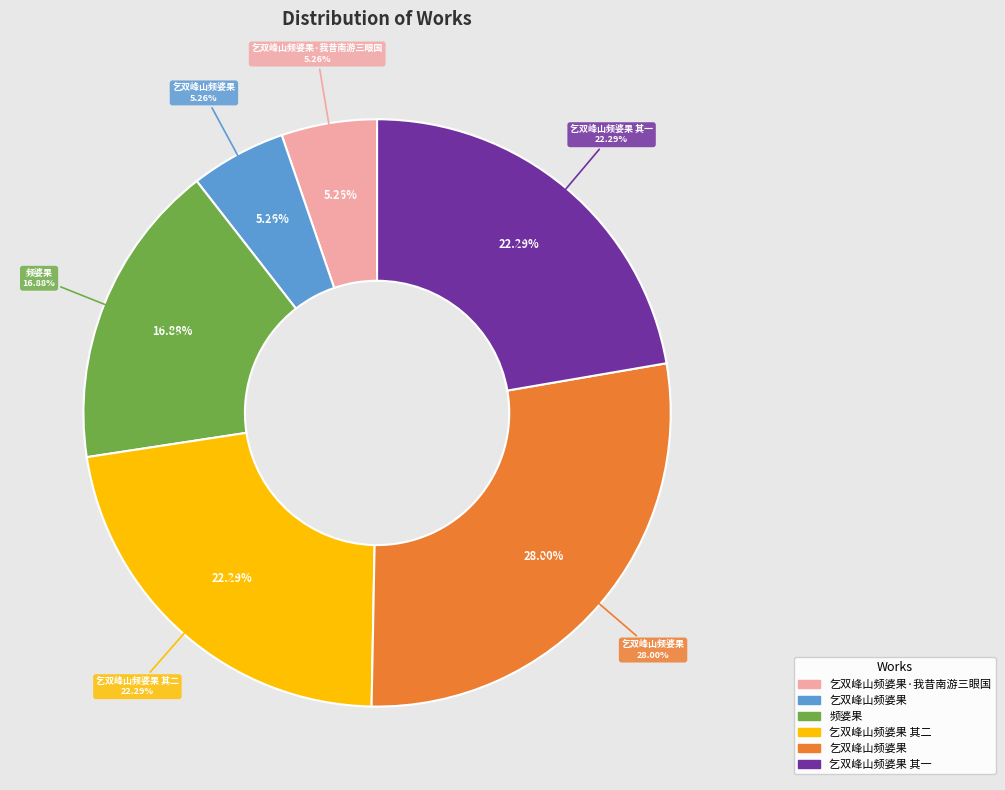

How many slices are in this pie chart?

6